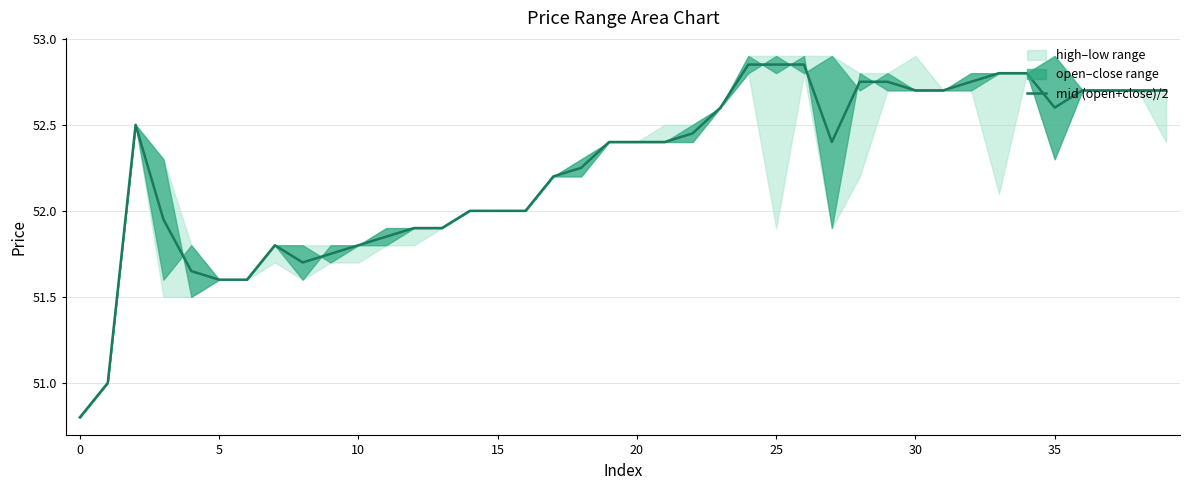

The value of mid (open+close)/2 at 25 is 17.7. True or false?

False